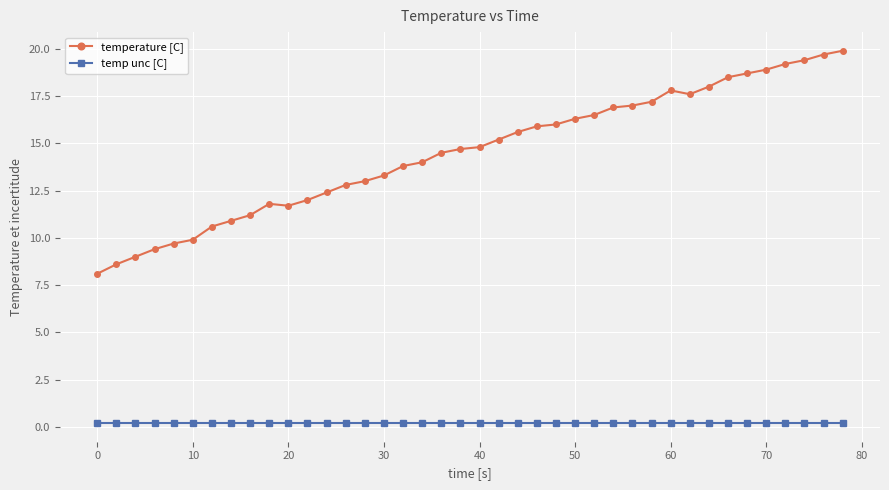

What is the greatest value displayed?

19.9